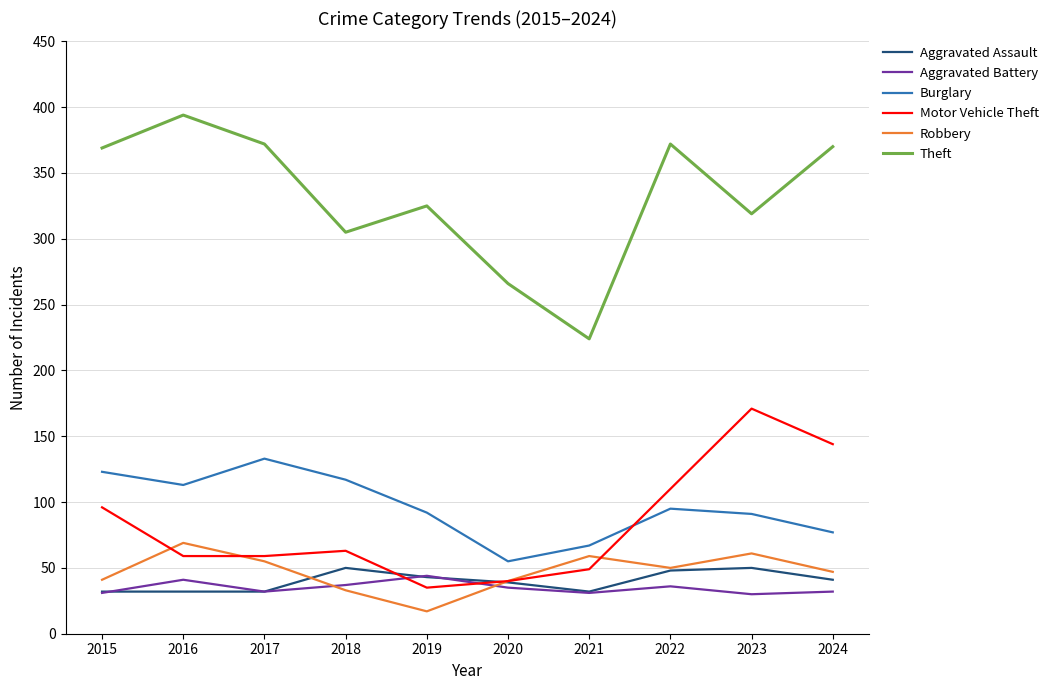

What is the average value of the Theft series?

332